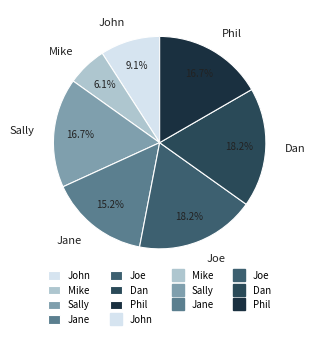

To the nearest percent, what percentage of the pie is Phil?

17%